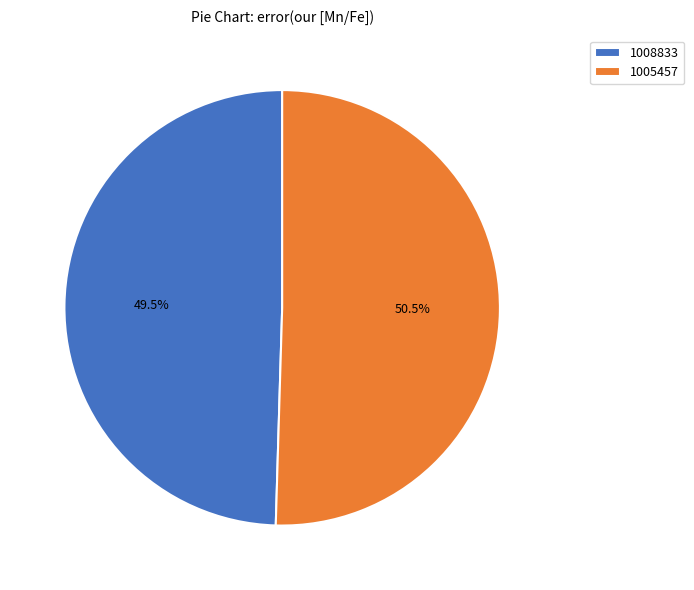

What is the total percentage of 1005457 and 1008833?

100.0%